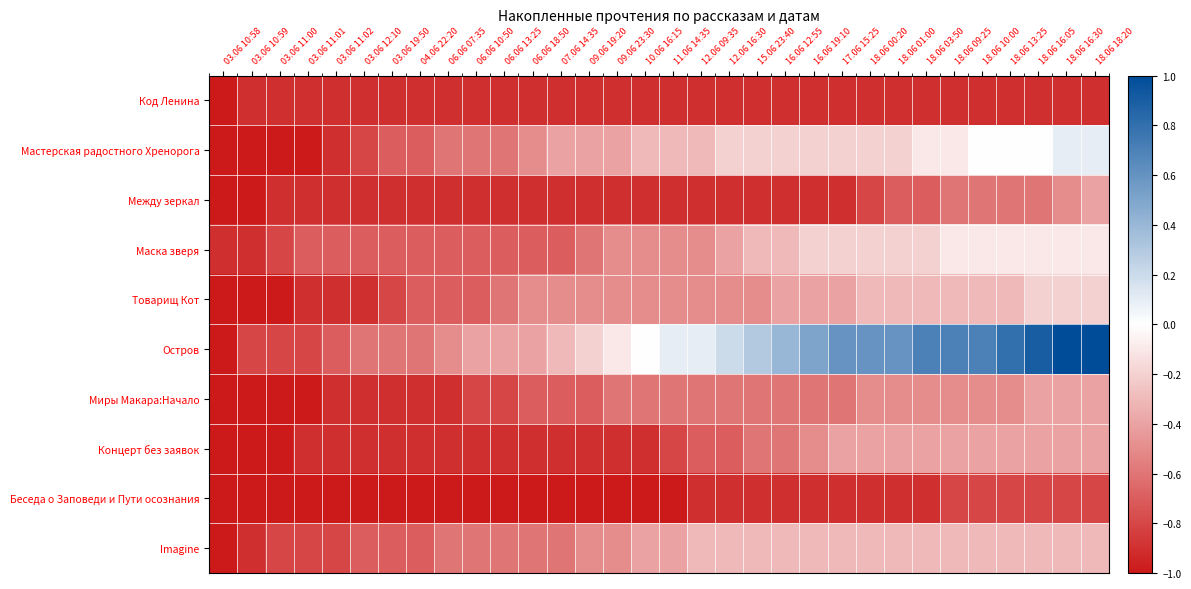

Which series has the largest total across all categories?

Остров